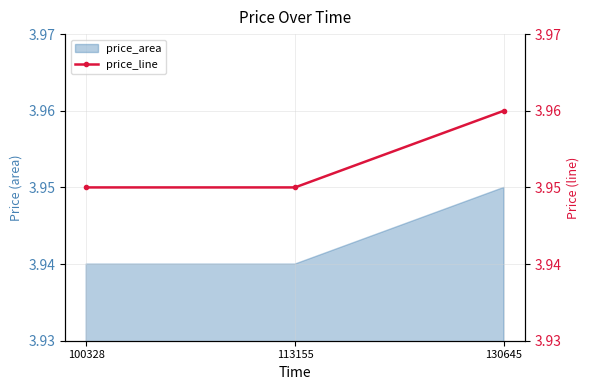

At which category does the chart reach its minimum across all series?

100328